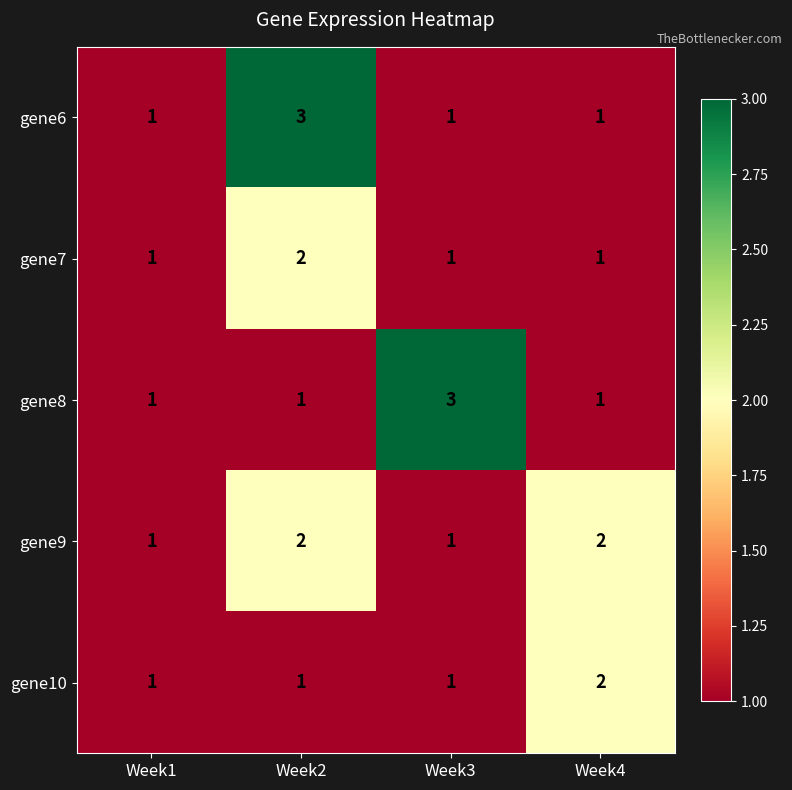

How many series are shown in this chart?

5